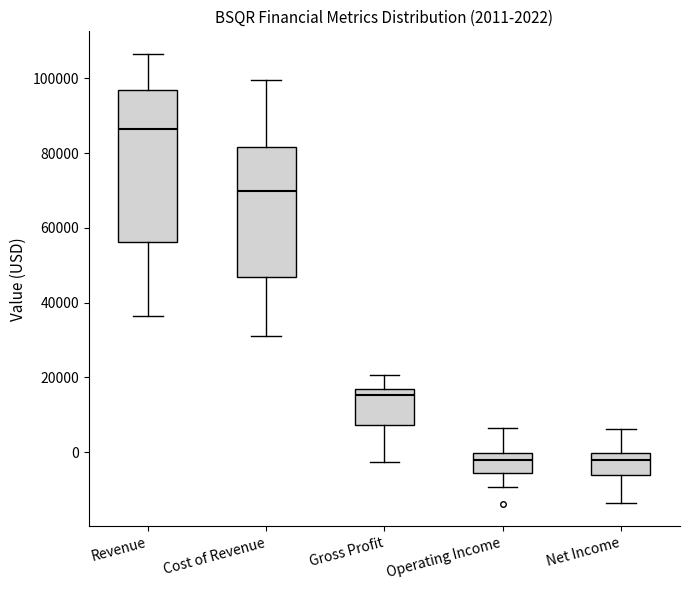

Which box is the tallest, from its lower edge to its upper edge?

Revenue